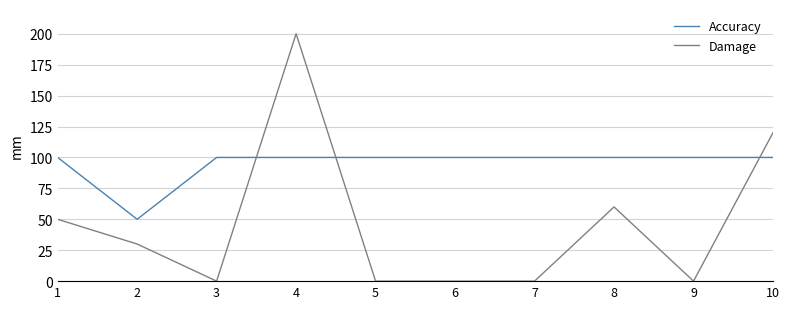

Which series has the largest total across all categories?

Accuracy